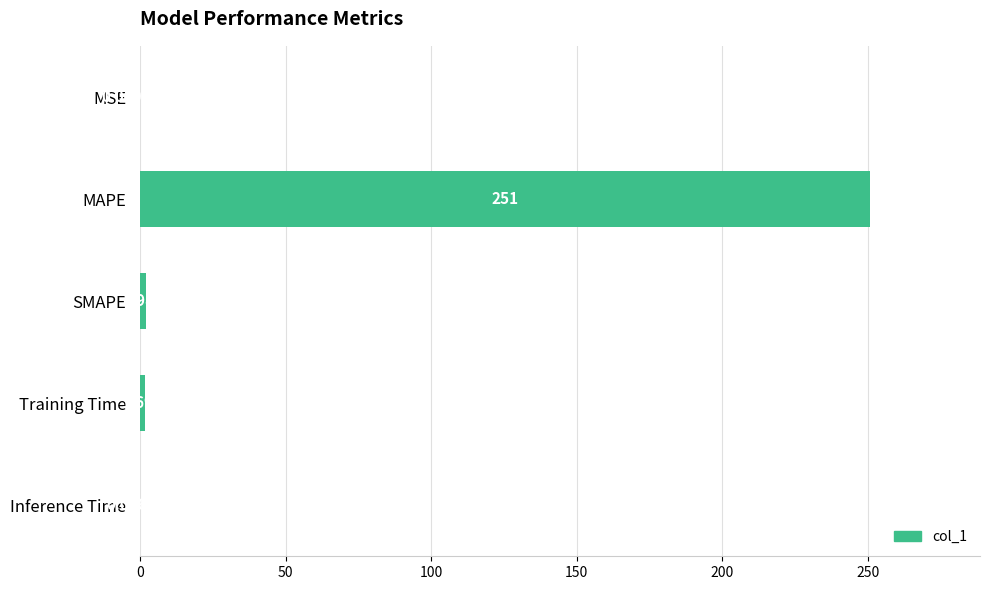

Between Inference Time and SMAPE, which is larger?

SMAPE